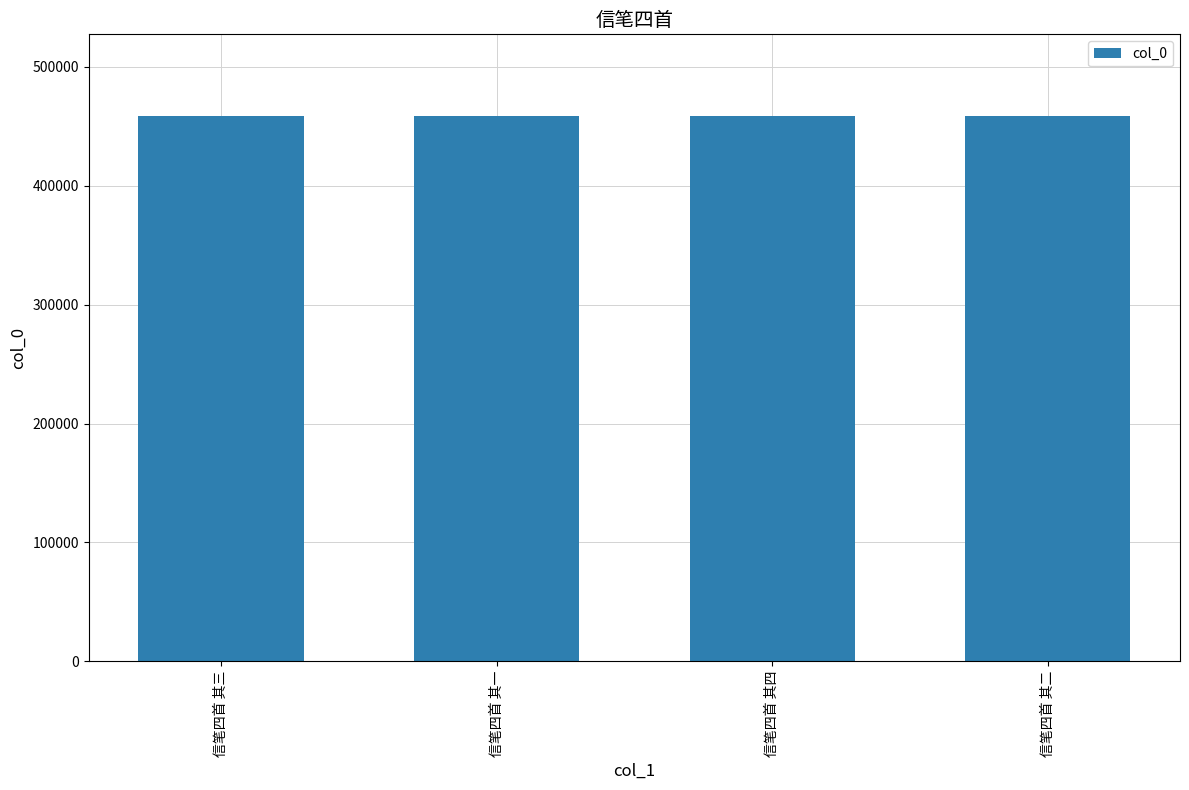

The value at 信笔四首 其二 is 657790. True or false?

False